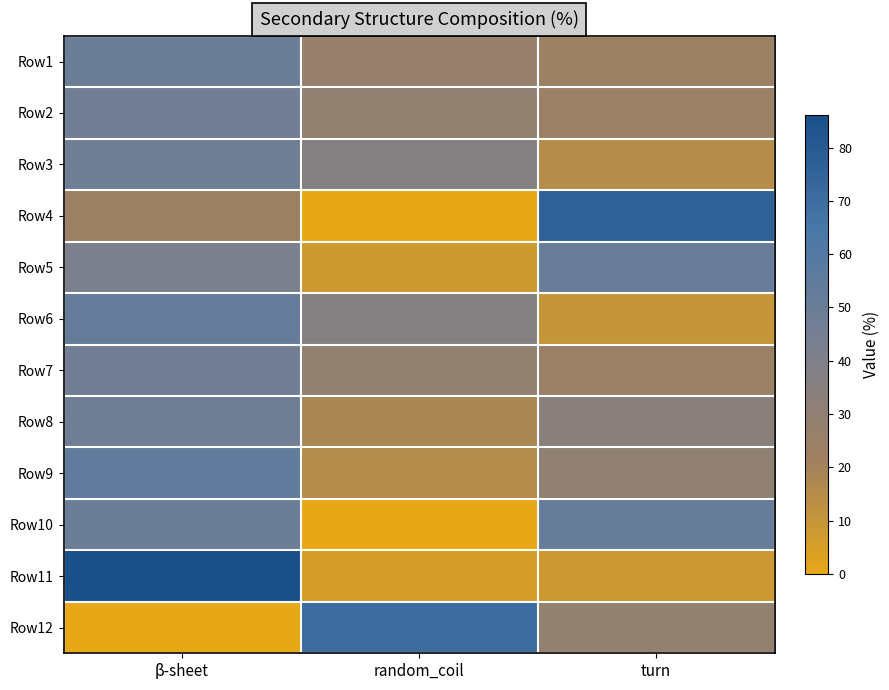

What is the total value across all series at turn?

377.2